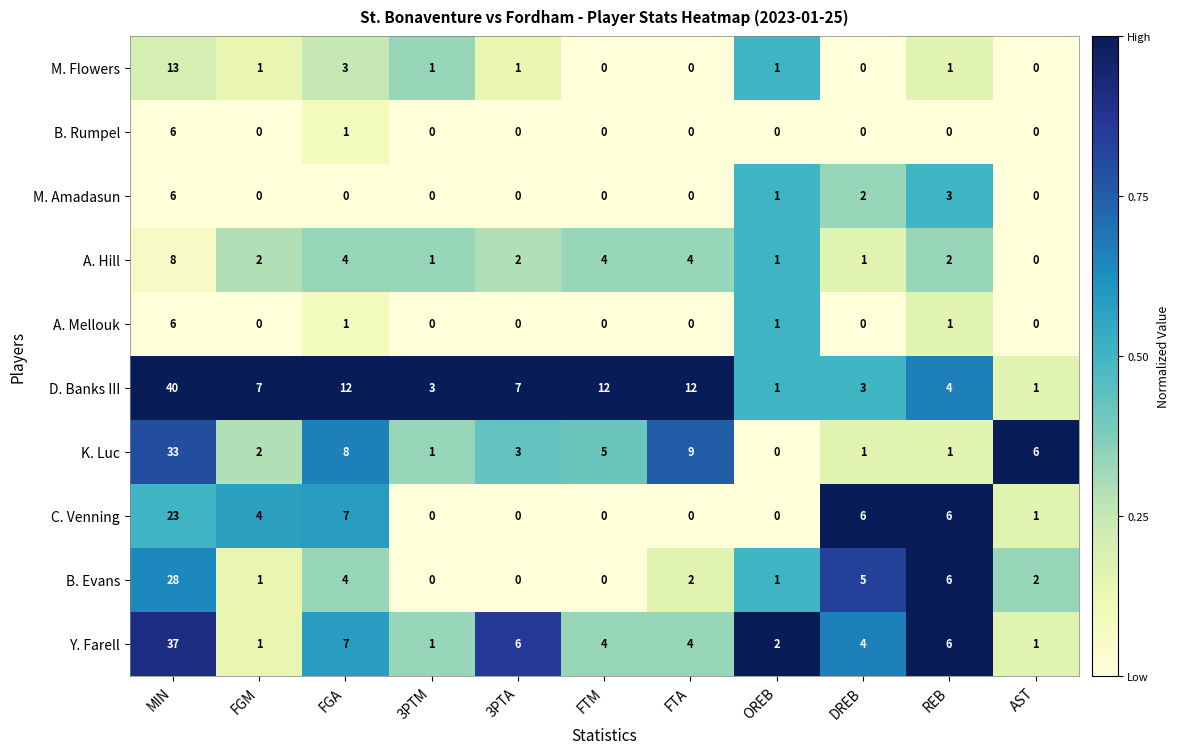

What is the maximum value shown in the chart?

40